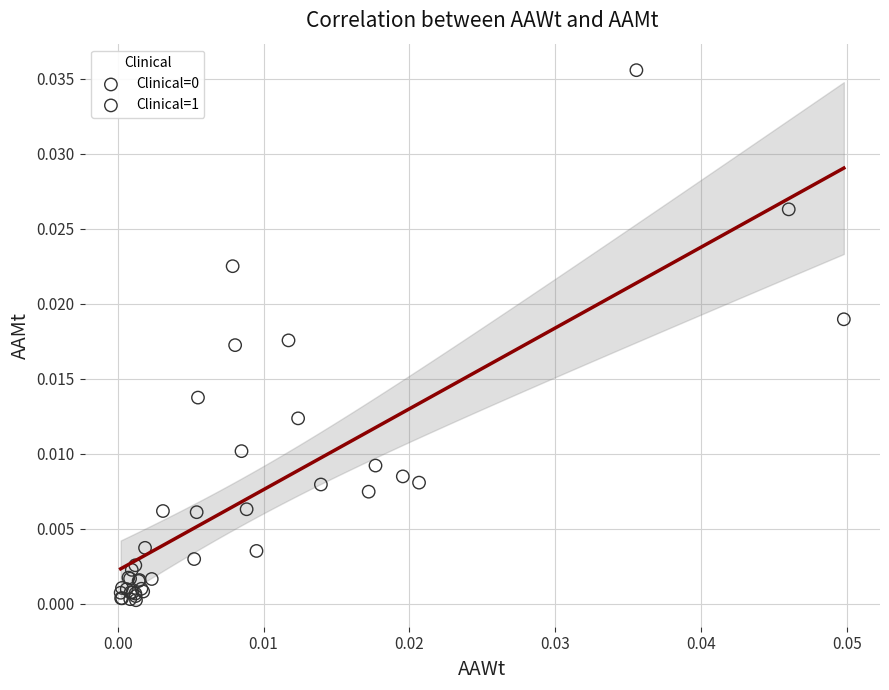

Which series reaches the maximum Y coordinate?

Clinical=1